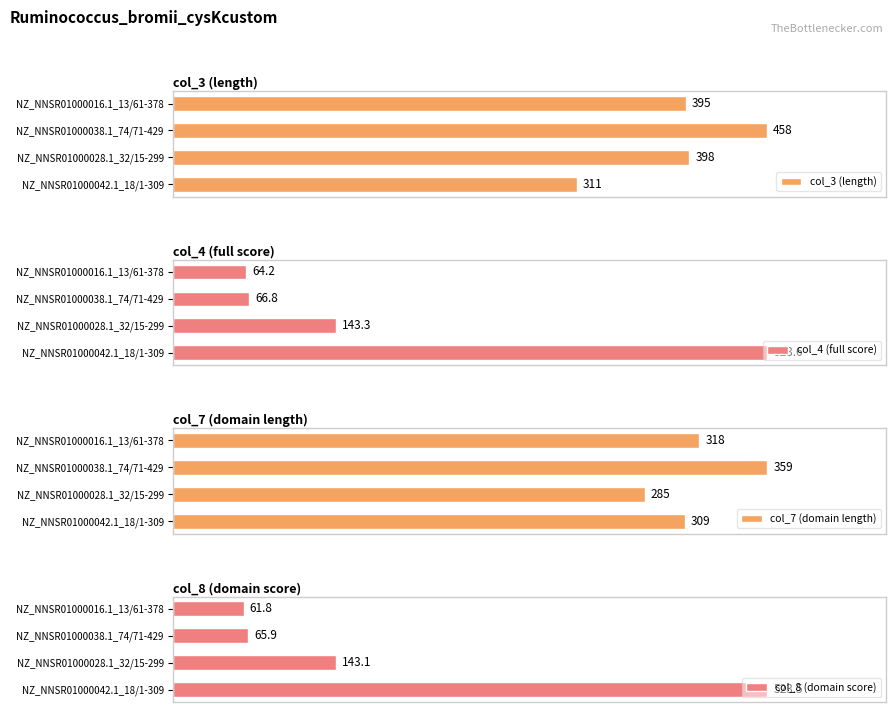

Is the value of col_8 (domain score) at NZ_NNSR01000042.1_18/1-309 greater than the value of col_4 (full score) at NZ_NNSR01000042.1_18/1-309?

No